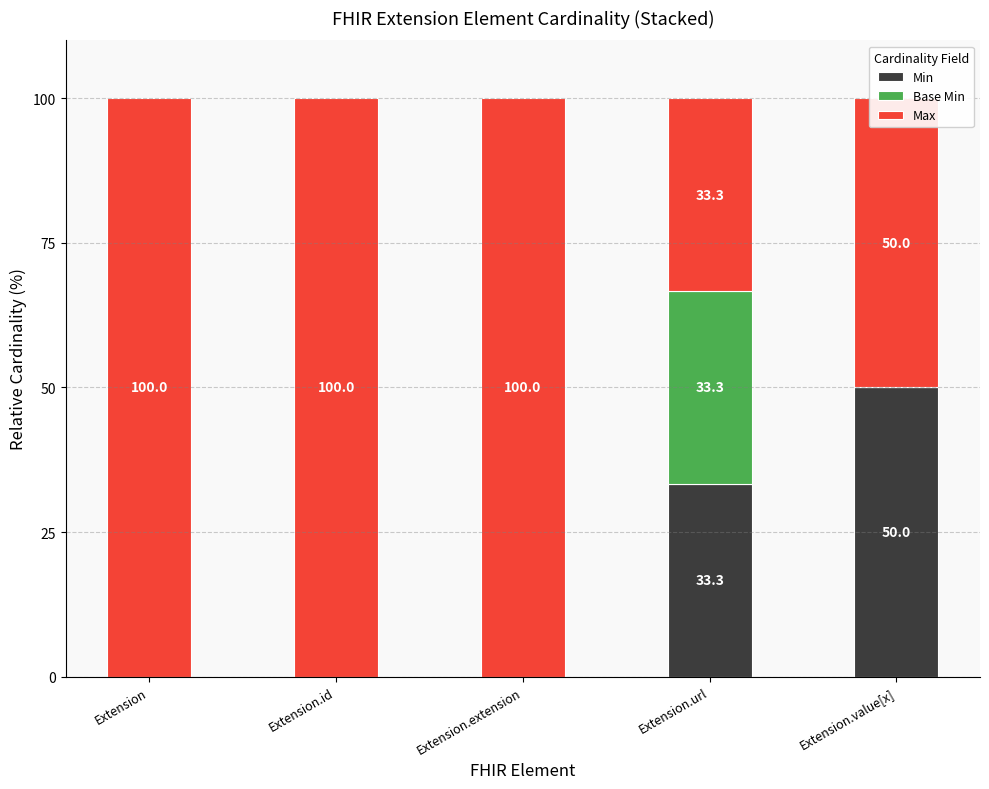

How many series are shown in this chart?

3